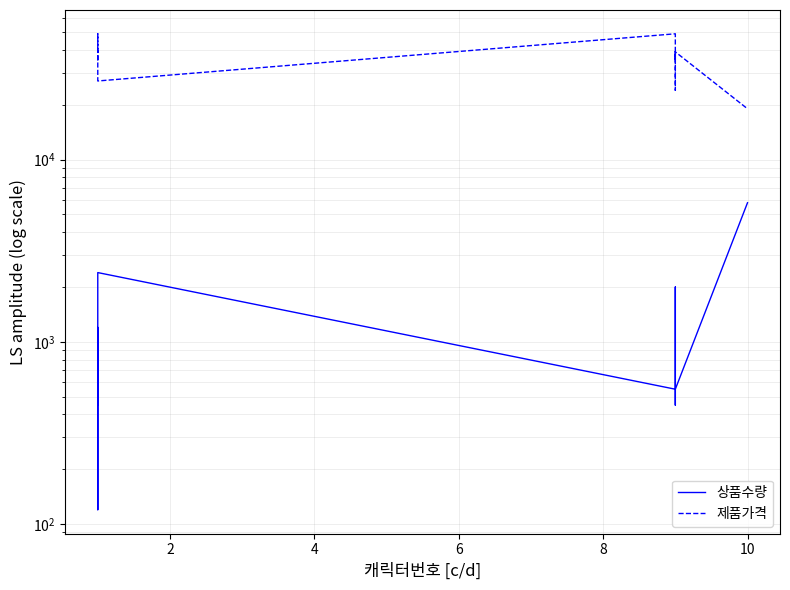

Which series has the largest range (max minus min)?

제품가격